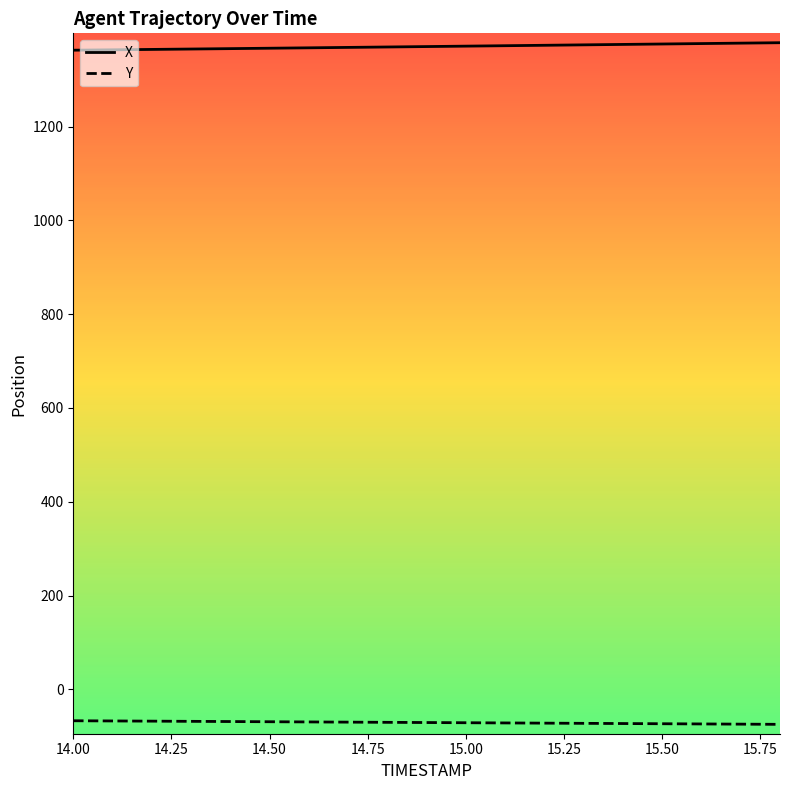

What is the highest value of the Y series?

-67.0